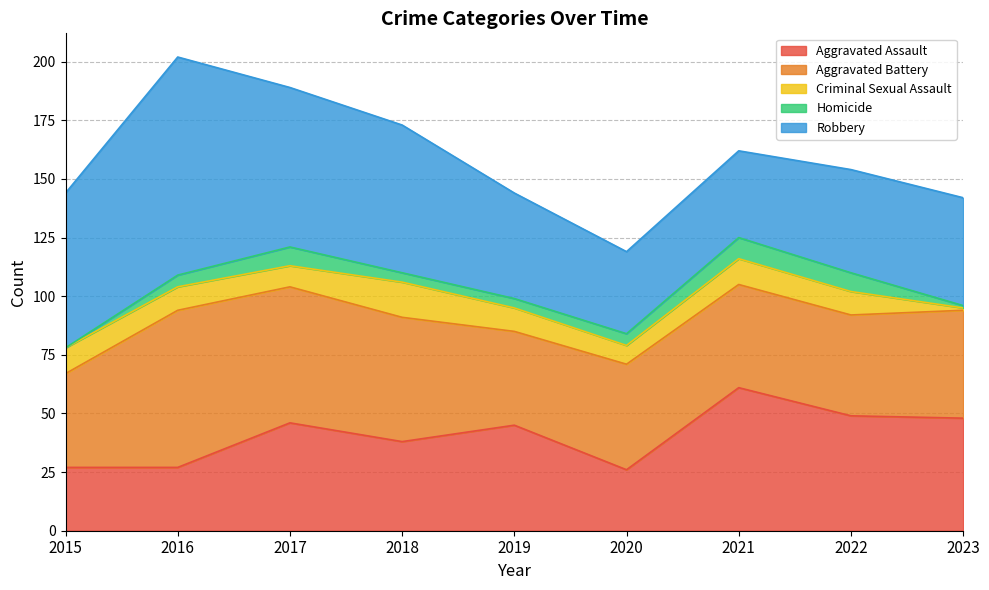

How many lines are shown in the chart?

5